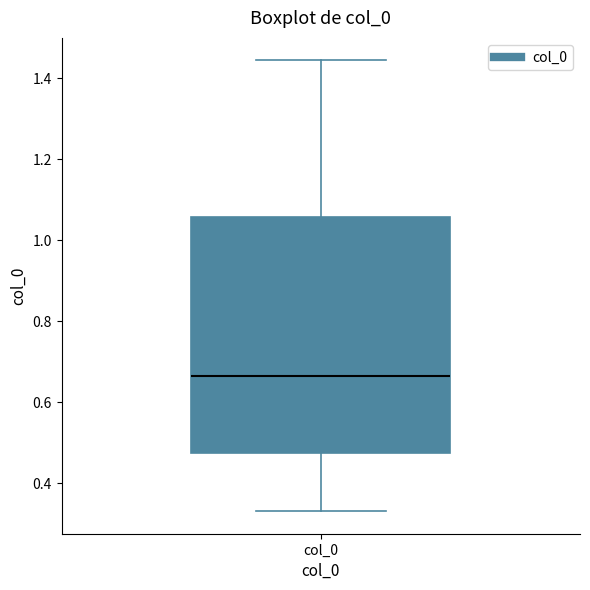

Transcribe this box plot: give where the median line is, the range the box spans, and where the two whiskers end, as read against the y-axis. The values are not printed on the chart, so give them approximately, as read against the axis.

median 0.66, box 0.48 to 1.06, whiskers 0.34 to 1.44